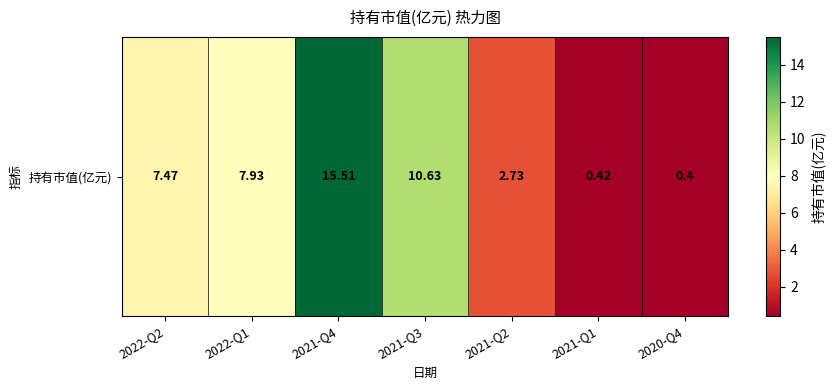

Between 2021-Q1 and 2022-Q2, which is larger?

2022-Q2